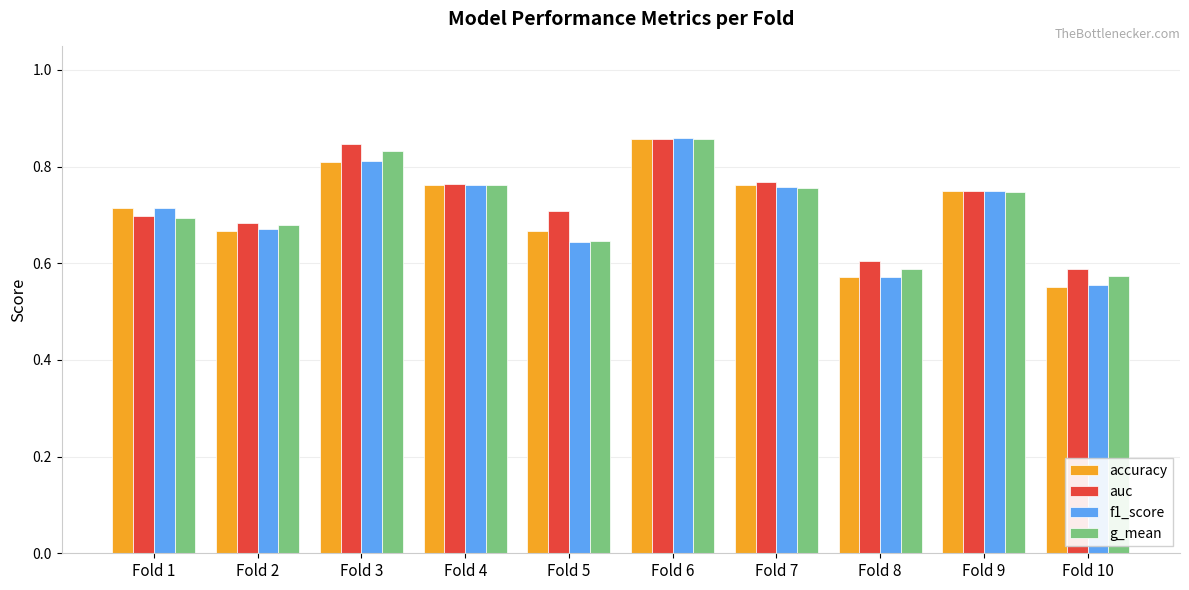

Which category has the highest value in the g_mean series?

Fold 6